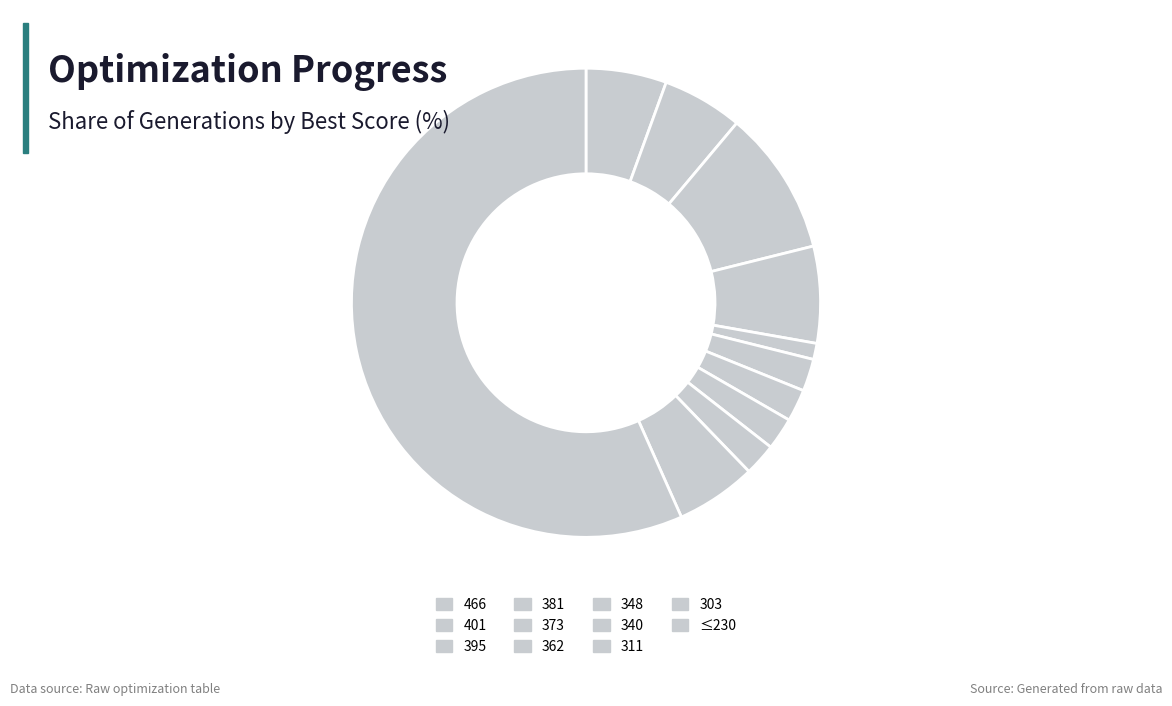

Approximately how many times larger is the value at 362 compared to 395?

0.2